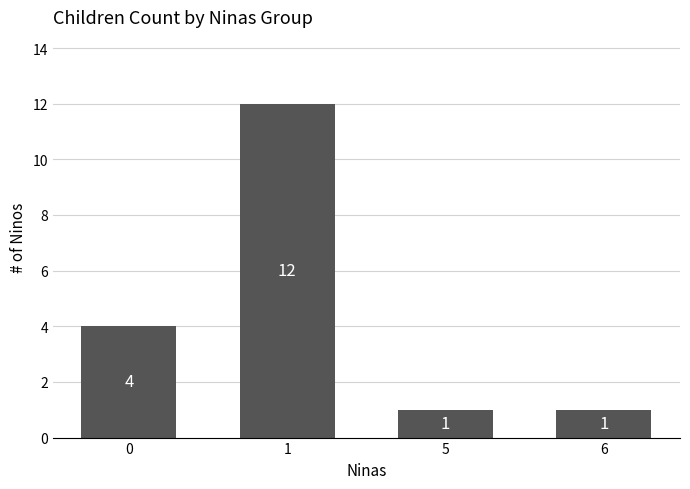

What is the value of the 2nd bar from the left?

12